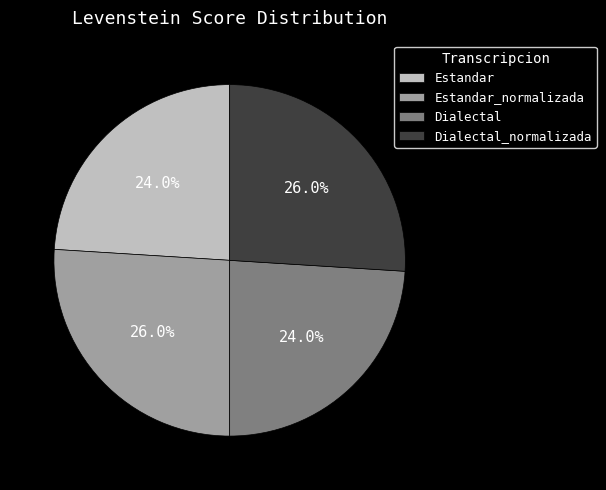

True or false: Estandar_normalizada accounts for 16% of the total.

False